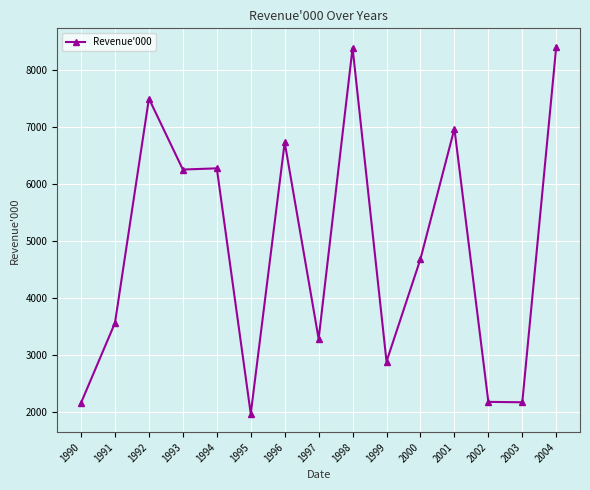

What is the smallest value displayed?

1963